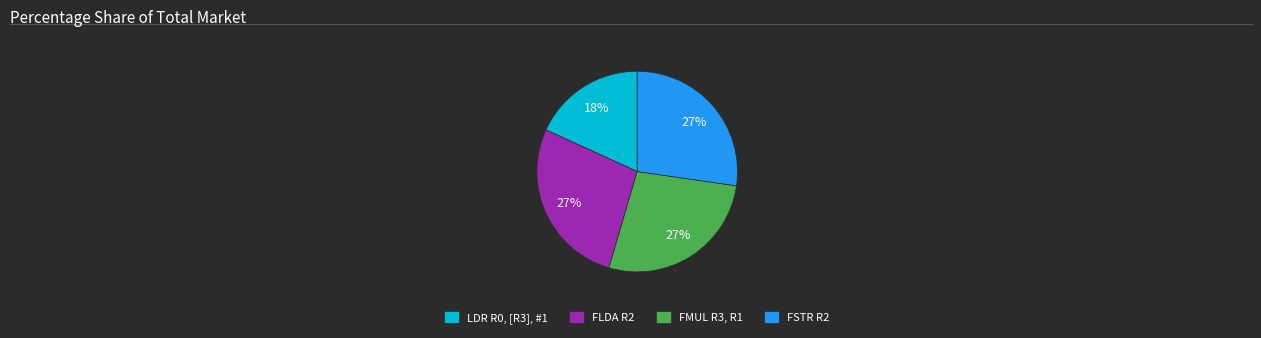

How many segments does this pie chart have?

4